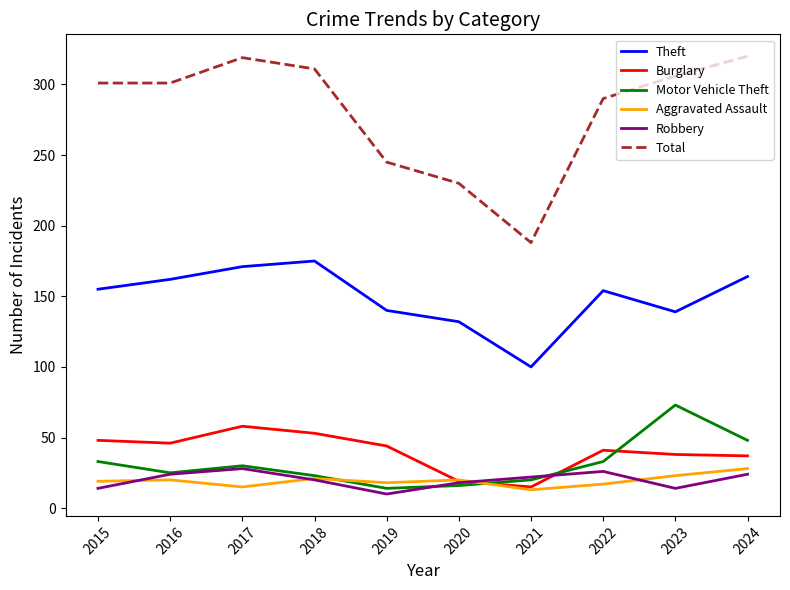

Is it true that Burglary equals 72 at 2018?

False